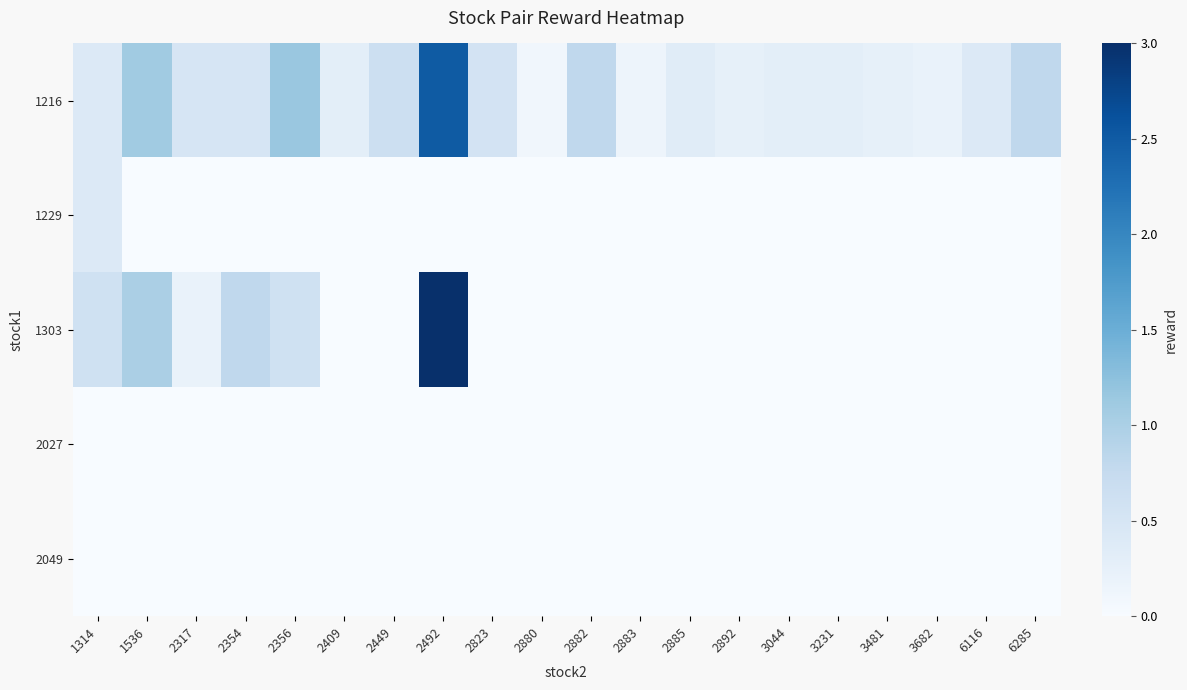

Reading left to right, extract all data points from this chart.

1216: 1314=0.4	1536=1.1	2317=0.5	2354=0.5	2356=1.1	2409=0.3	2449=0.7	2492=2.5	2823=0.6	2880=0.1	2882=0.8	2883=0.1	2885=0.3	2892=0.2	3044=0.3	3231=0.3	3481=0.2	3682=0.2	6116=0.4	6285=0.8
1229: 1314=0.4	1536=0.0	2317=0.0	2354=0.0	2356=0.0	2409=0.0	2449=0.0	2492=0.0	2823=0.0	2880=0.0	2882=0.0	2883=0.0	2885=0.0	2892=0.0	3044=0.0	3231=0.0	3481=0.0	3682=0.0	6116=0.0	6285=0.0
1303: 1314=0.6	1536=1.0	2317=0.2	2354=0.8	2356=0.6	2409=0.0	2449=0.0	2492=3.0	2823=0.0	2880=0.0	2882=0.0	2883=0.0	2885=0.0	2892=0.0	3044=0.0	3231=0.0	3481=0.0	3682=0.0	6116=0.0	6285=0.0
2027: 1314=0.0	1536=0.0	2317=0.0	2354=0.0	2356=0.0	2409=0.0	2449=0.0	2492=0.0	2823=0.0	2880=0.0	2882=0.0	2883=0.0	2885=0.0	2892=0.0	3044=0.0	3231=0.0	3481=0.0	3682=0.0	6116=0.0	6285=0.0
2049: 1314=0.0	1536=0.0	2317=0.0	2354=0.0	2356=0.0	2409=0.0	2449=0.0	2492=0.0	2823=0.0	2880=0.0	2882=0.0	2883=0.0	2885=0.0	2892=0.0	3044=0.0	3231=0.0	3481=0.0	3682=0.0	6116=0.0	6285=0.0